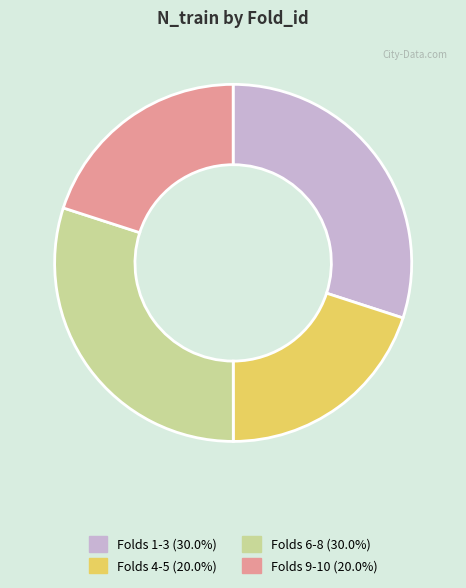

Does any single category account for the majority?

No